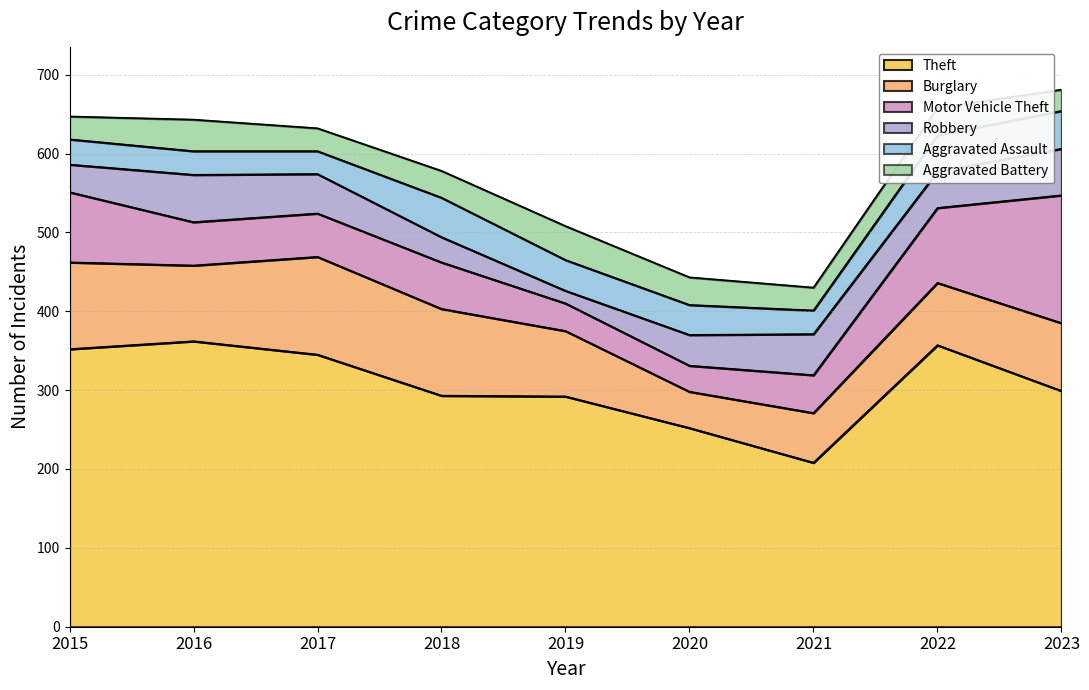

True or false: Aggravated Assault has more than 2 points higher than both neighbors.

False